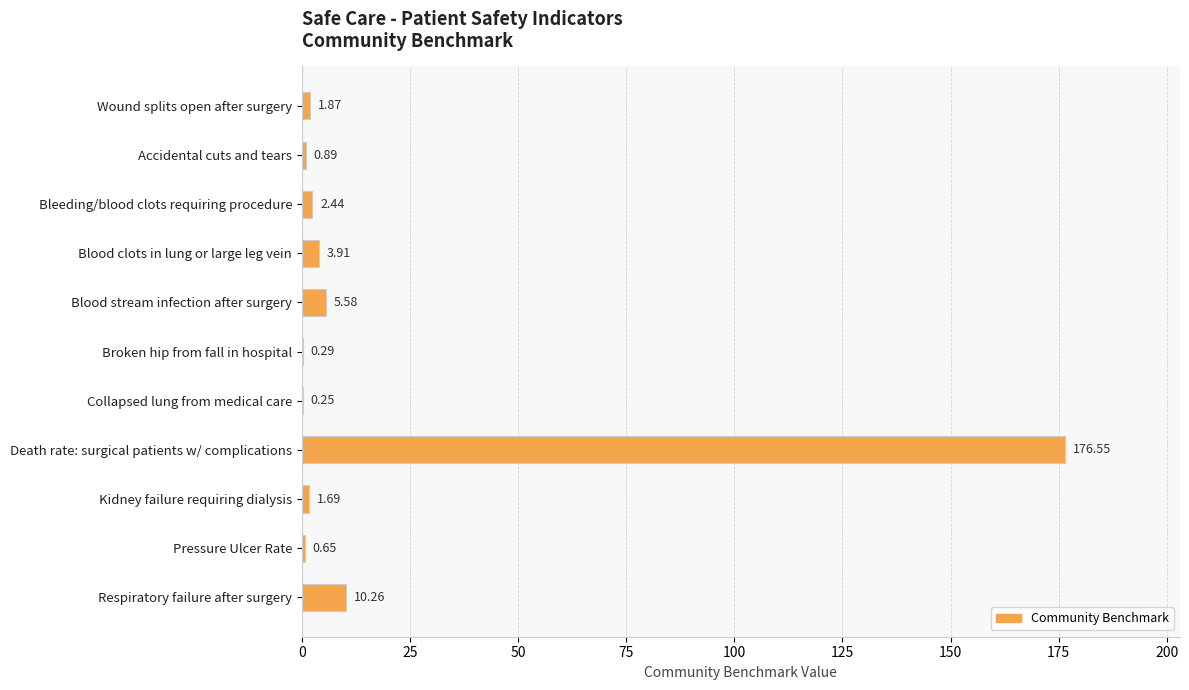

Between Blood stream infection after surgery and Kidney failure requiring dialysis, which is larger?

Blood stream infection after surgery